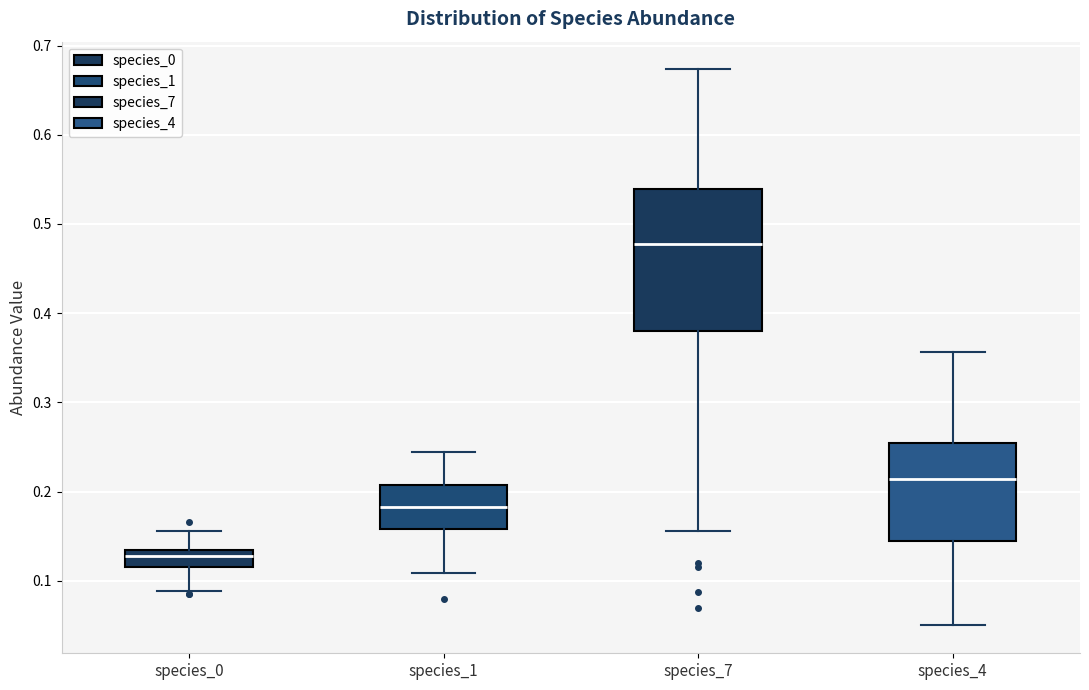

Which box's median line is the lowest?

species_0